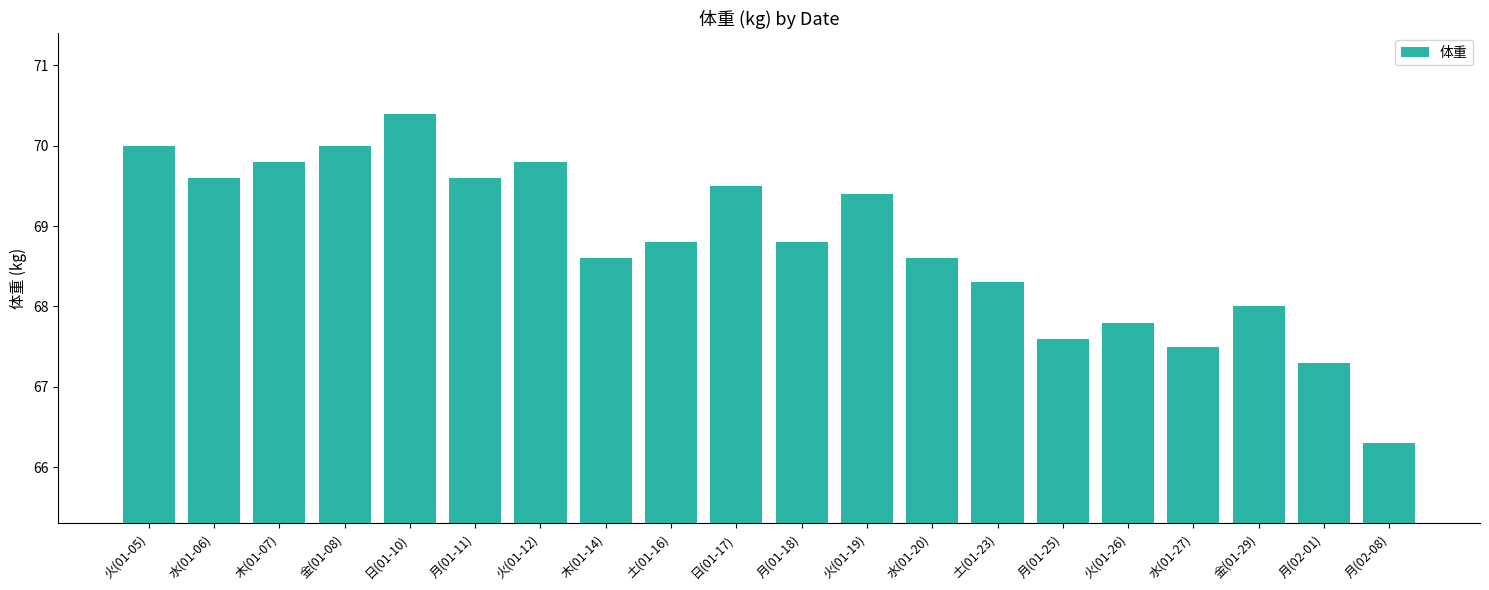

What is the label of the 8th bar from the right?

水(01-20)